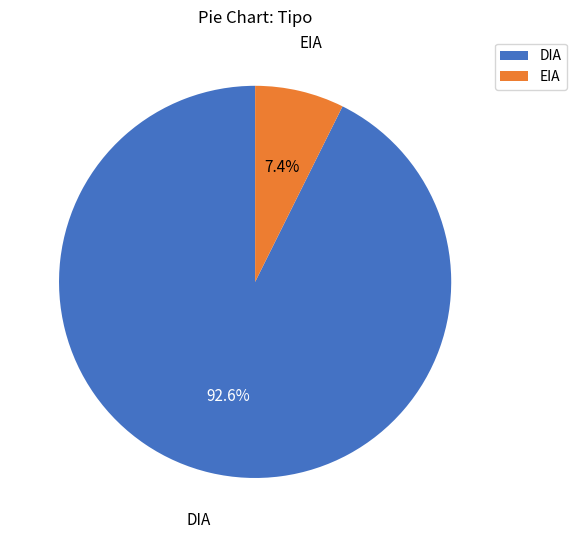

Is DIA the majority of the pie?

Yes